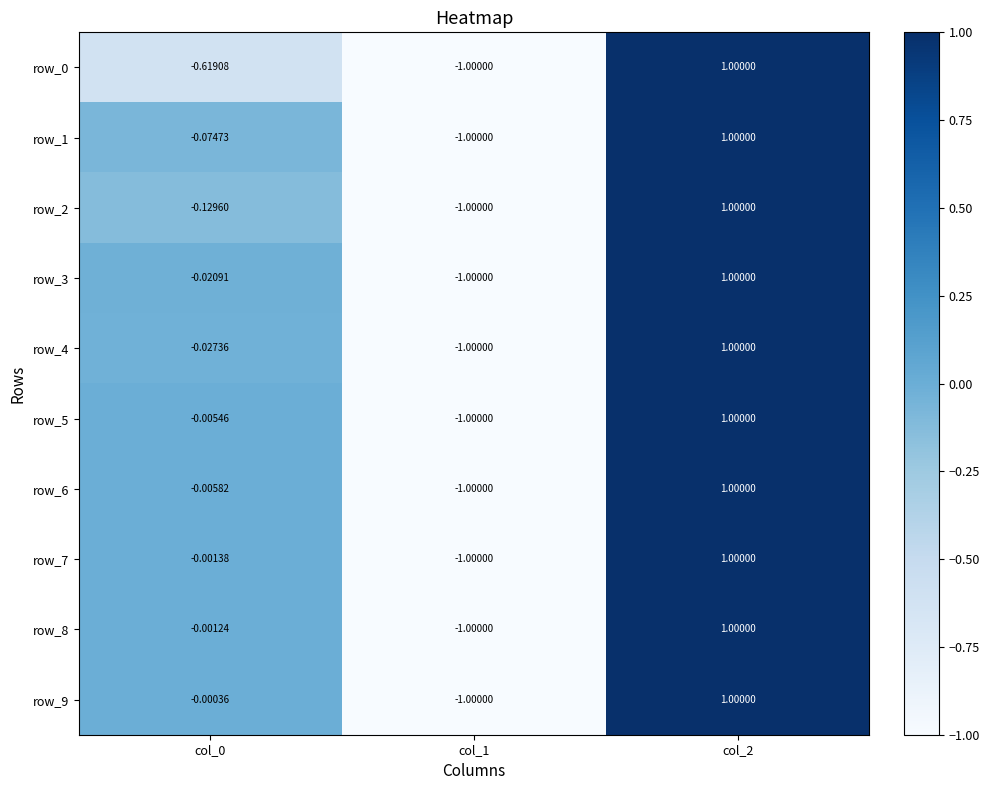

What is the difference between the highest and lowest values at col_0?

0.6